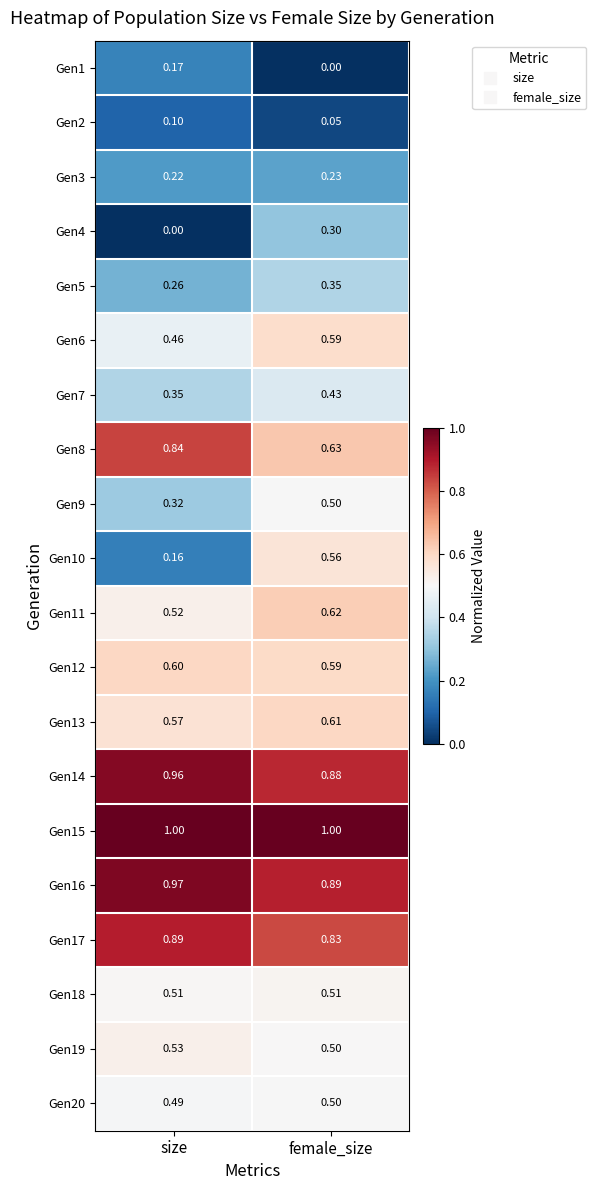

At which category is the sum across all series the highest?

female_size